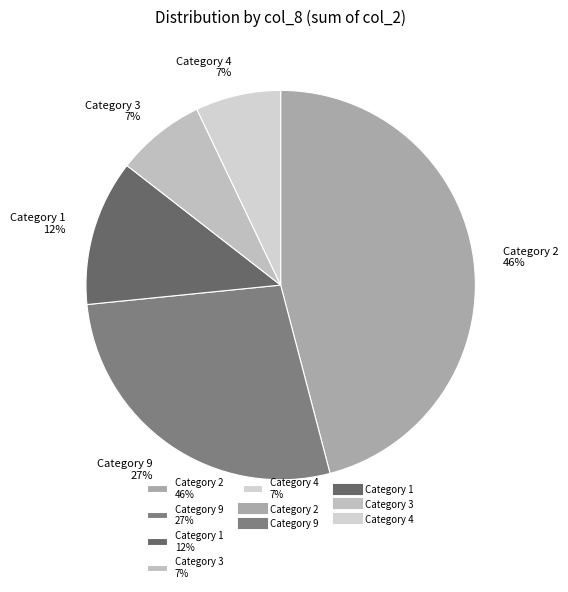

To the nearest percent, what is the average slice percentage?

20%